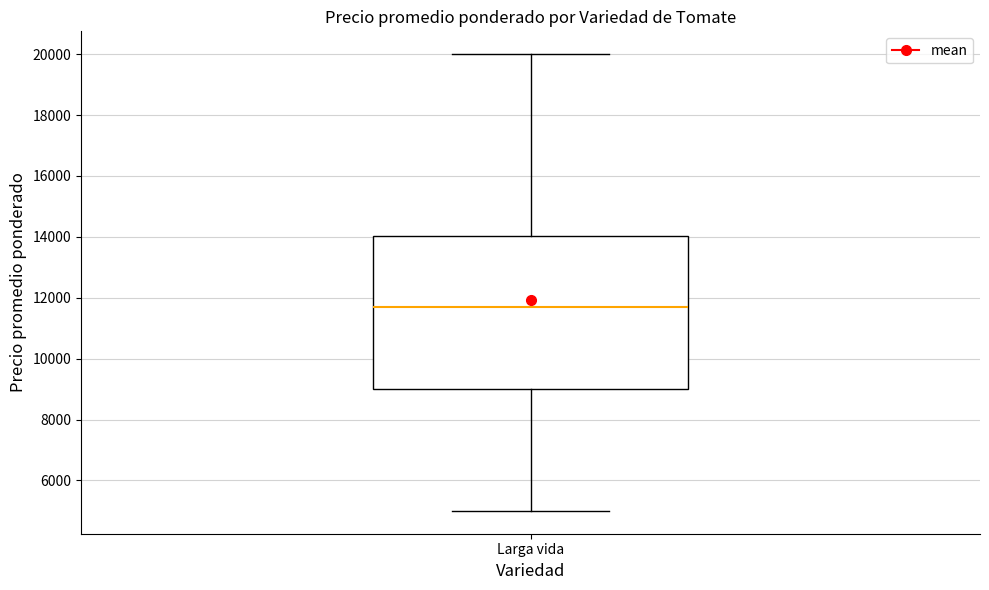

Transcribe this box plot: give where the median line is, the range the box spans, and where the two whiskers end, as read against the y-axis. The values are not printed on the chart, so give them approximately, as read against the axis.

median 11600, box 9000 to 14000, whiskers 5000 to 20000